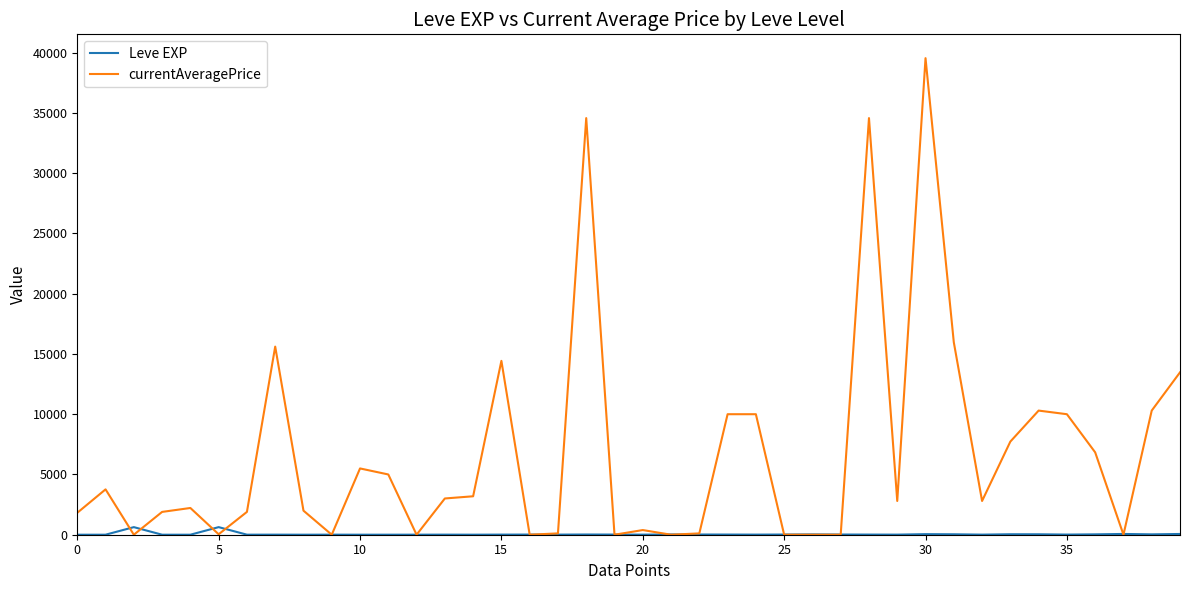

List the series in order of their peak value, lowest first.

Leve EXP, currentAveragePrice